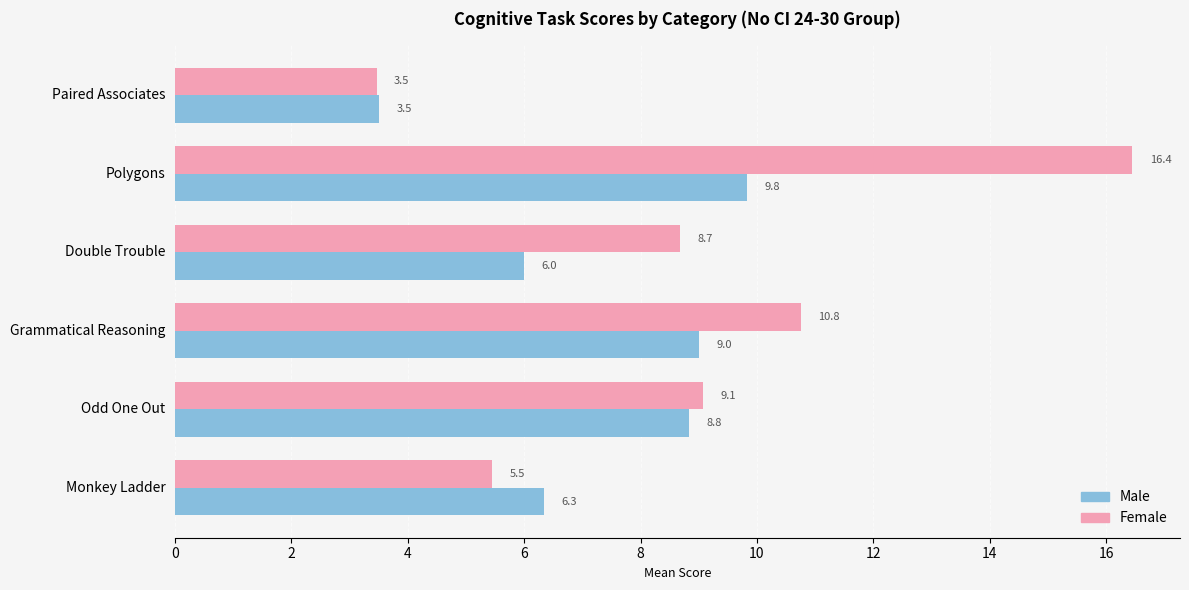

Rank the categories by Male value from lowest to highest.

Paired Associates, Double Trouble, Monkey Ladder, Odd One Out, Grammatical Reasoning, Polygons